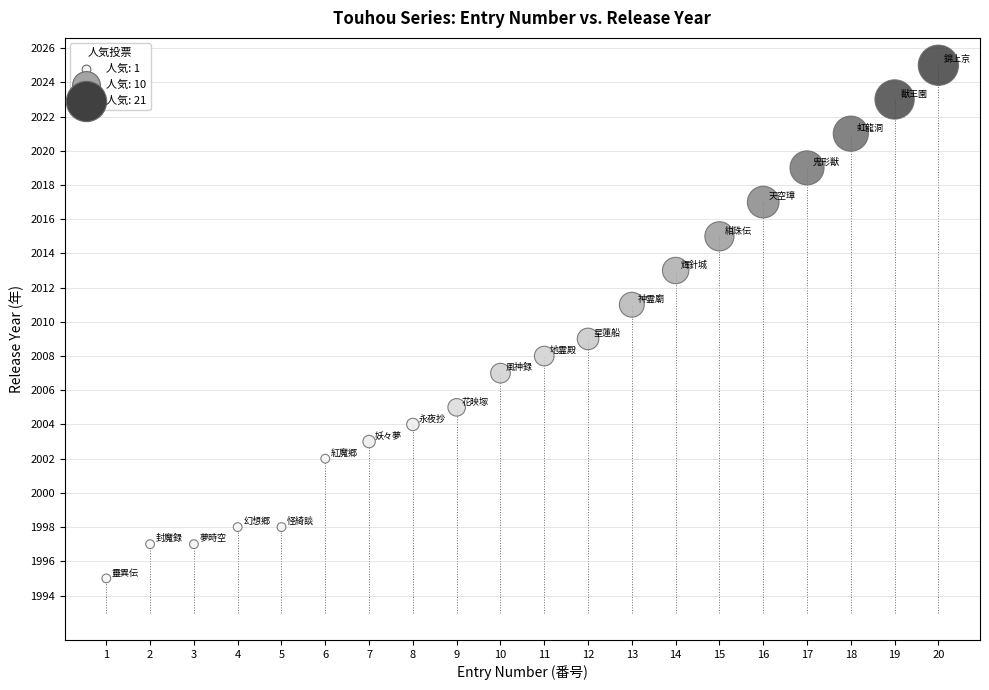

What is the range of Y values (max minus min)?

30